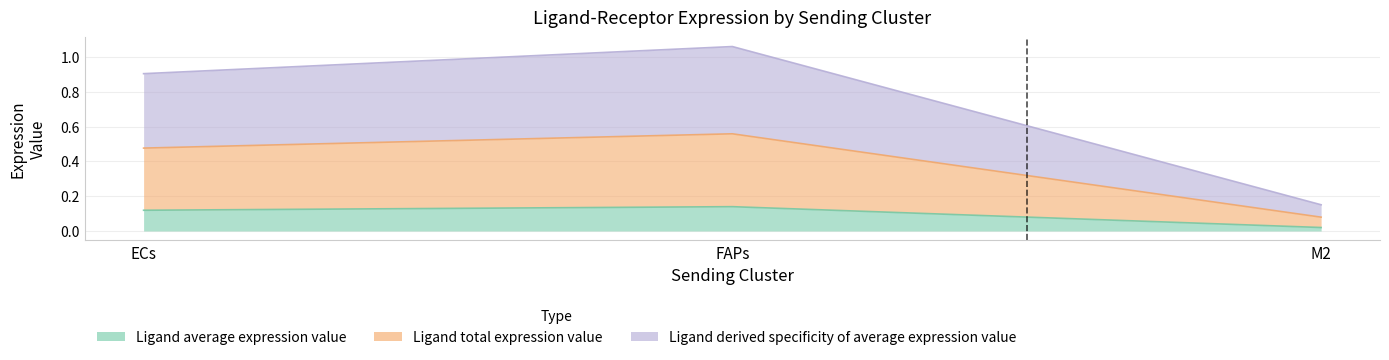

The Ligand total expression value series shows 1.8 at FAPs. True or false?

False